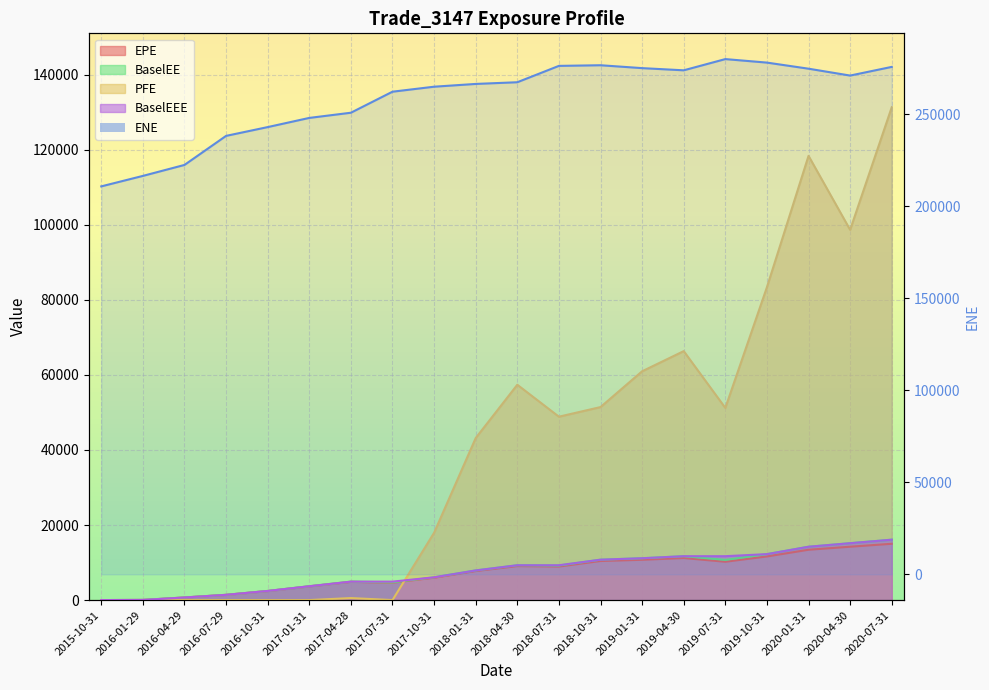

What are all the series names shown in the legend?

EPE, ENE, BaselEE, PFE, BaselEEE